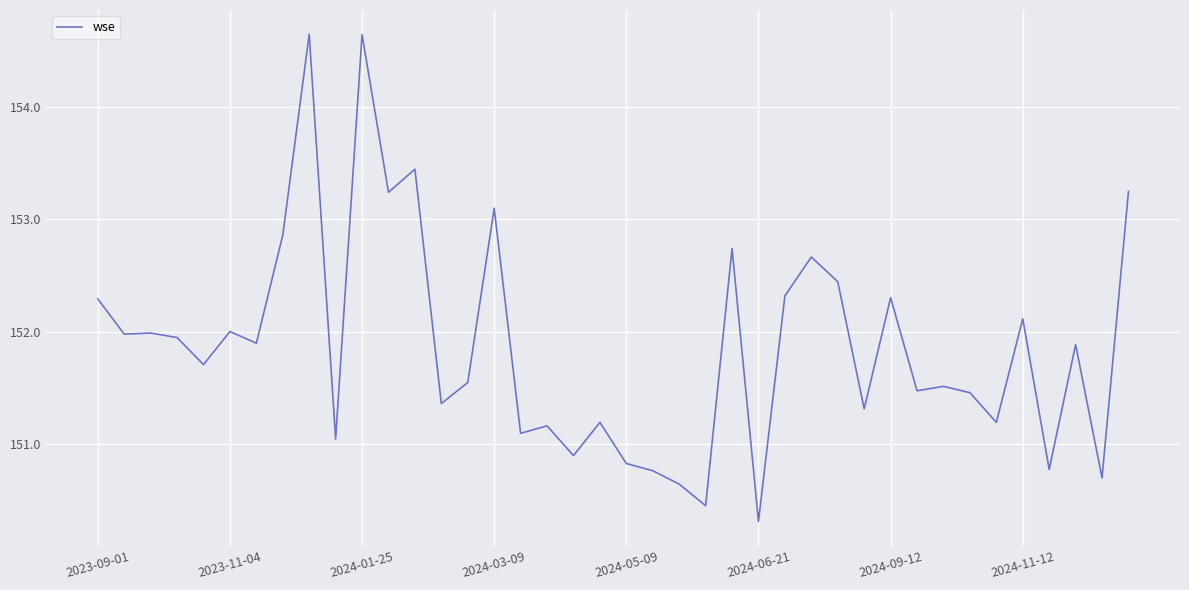

What is the minimum value shown in the chart?

150.3